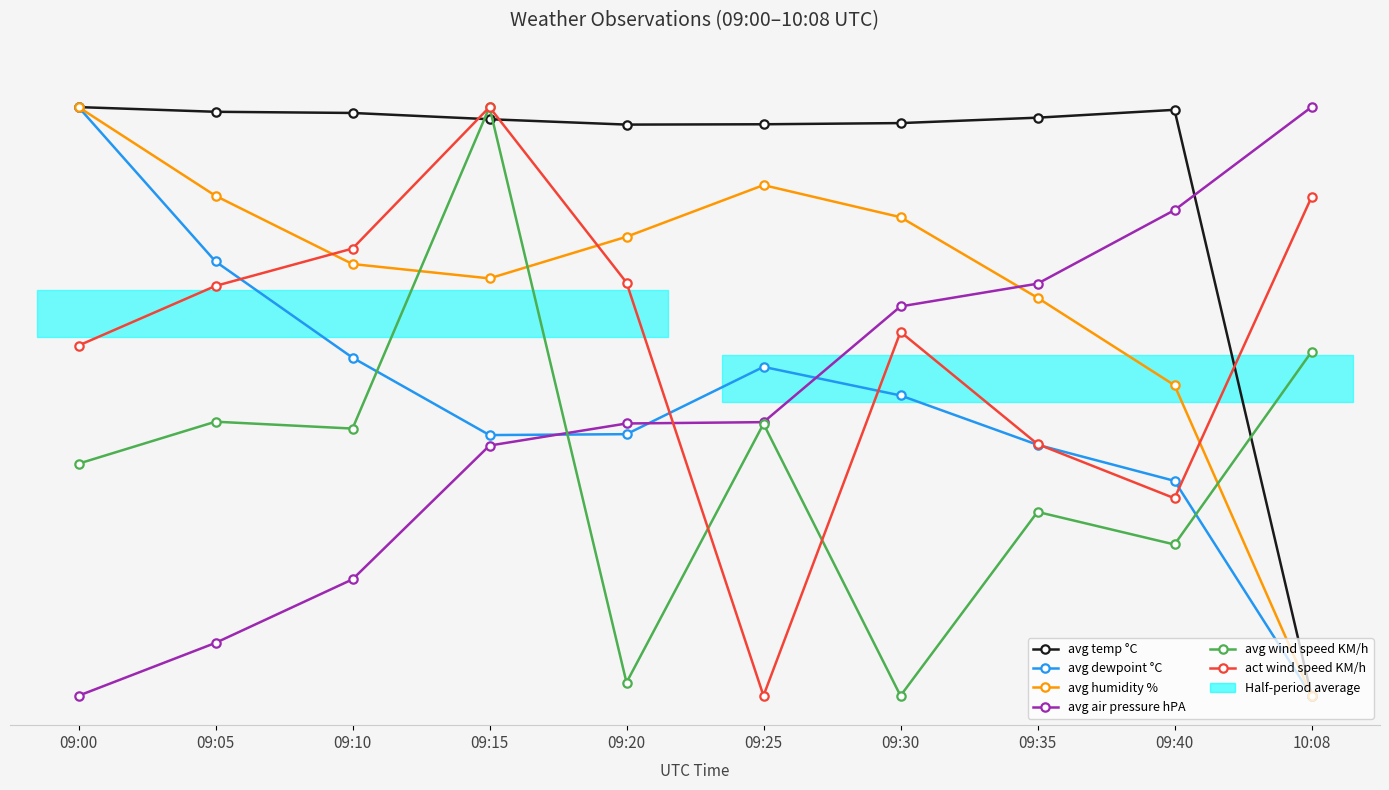

At 09:00, list the series in order from largest to smallest.

avg temp °C, avg humidity %, avg dewpoint °C, act wind speed KM/h, avg wind speed KM/h, avg air pressure hPA